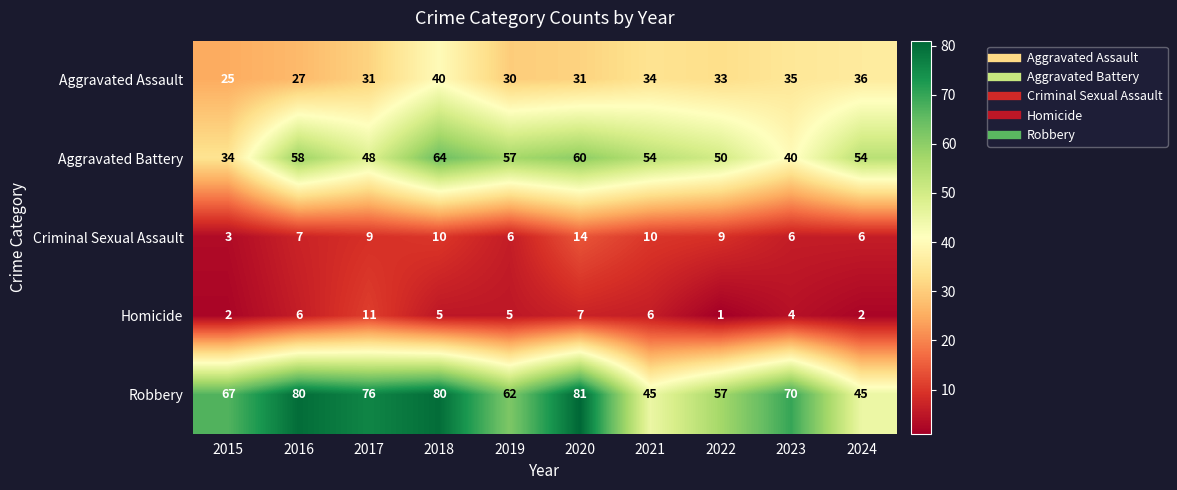

Which series has the largest range (max minus min)?

Robbery